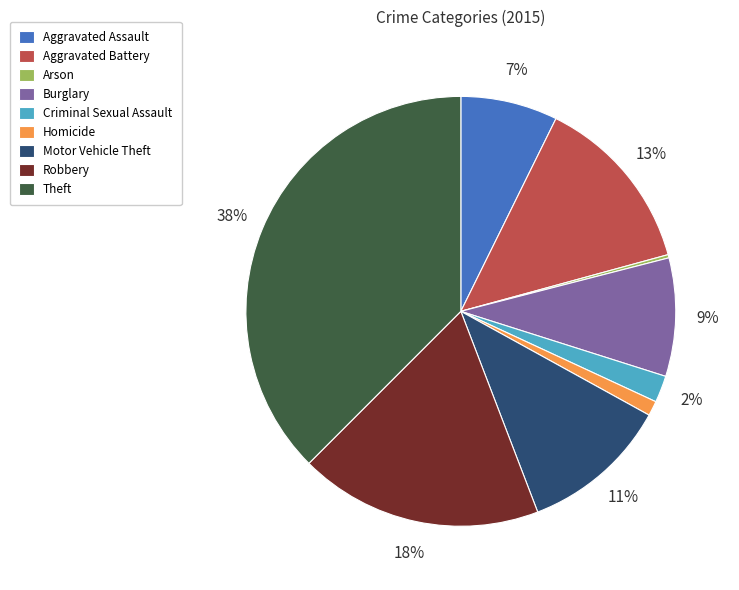

Is Homicide the majority of the pie?

No